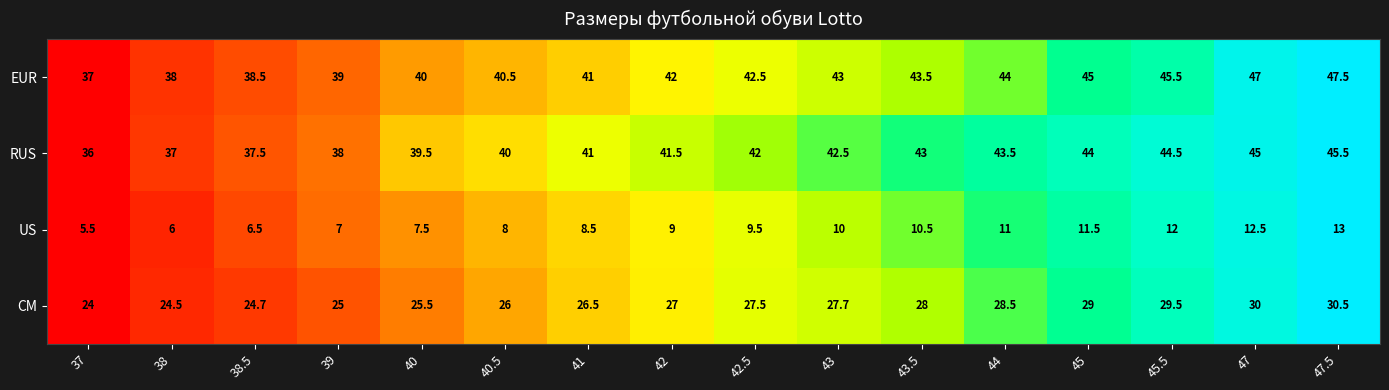

At which label is CM closest to 27?

42